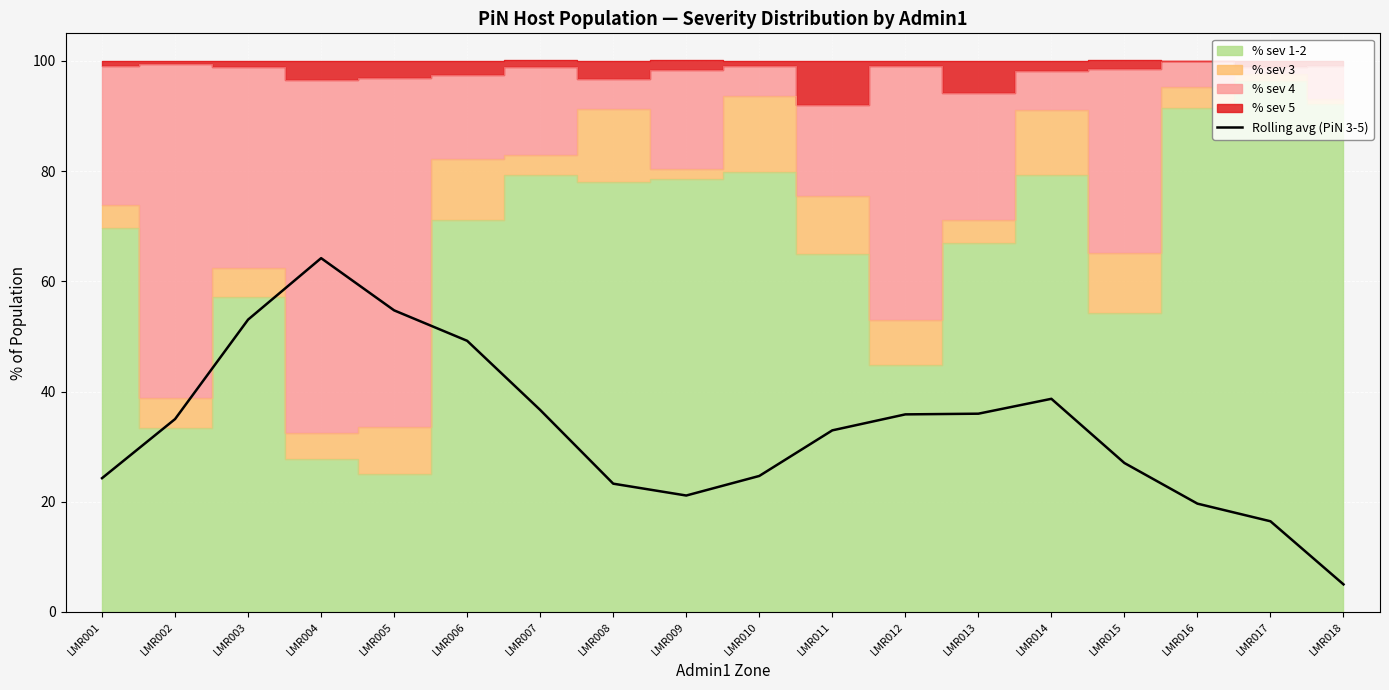

What is the minimum value shown in the chart?

5.0